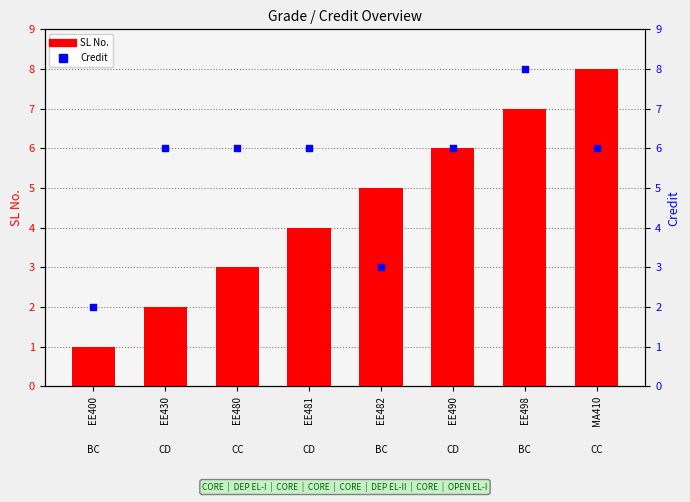

What are all the series names shown in the legend?

SL No., Credit